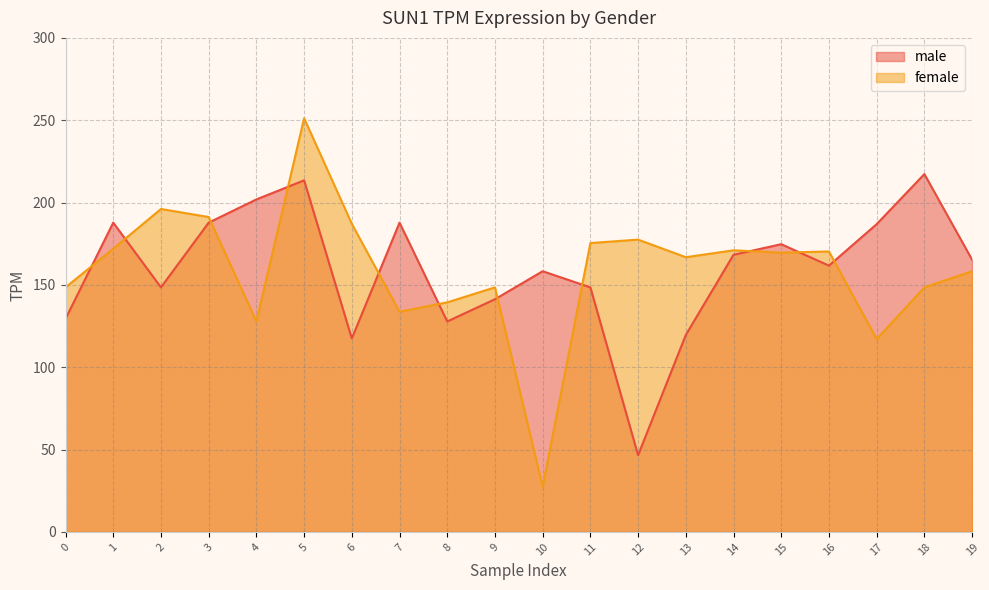

After their last crossing, which series has the higher values: female or male?

male